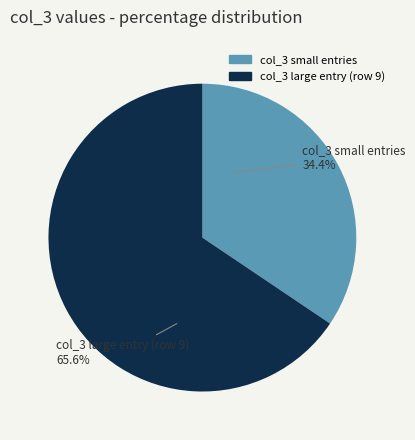

Is there a majority slice in this chart?

Yes